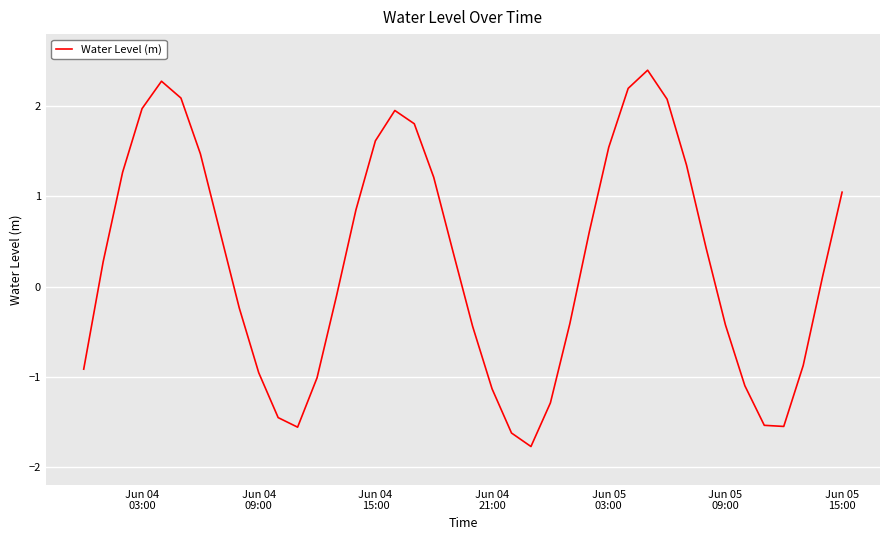

What is the greatest value displayed?

2.4